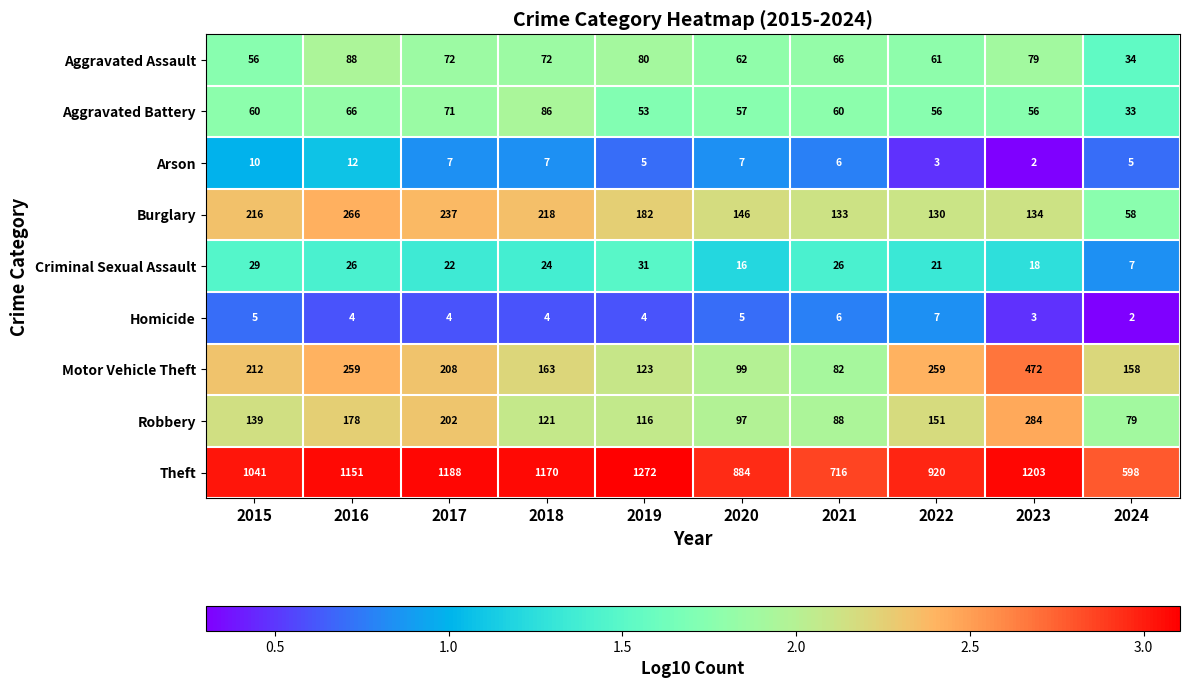

At which label does Burglary first exceed 182?

2015